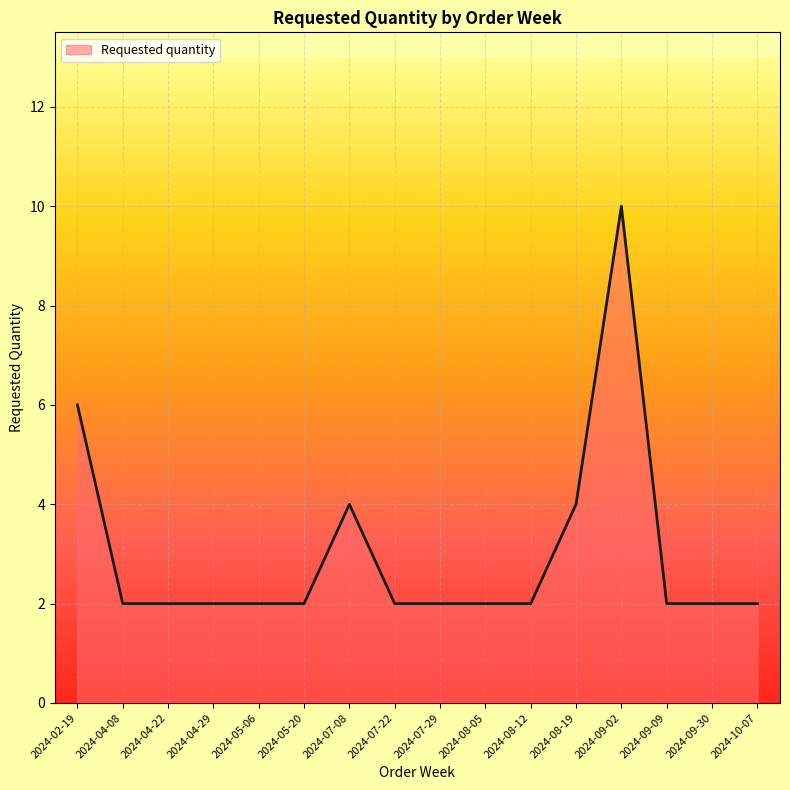

Is it true that the value at 2024-07-29 is 3?

False